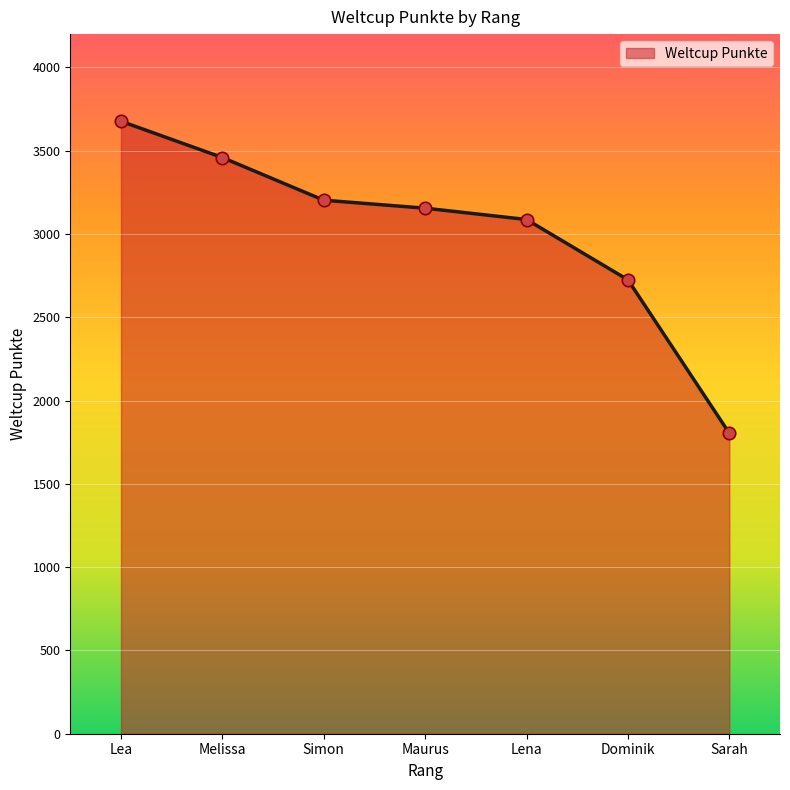

What is the change in value from Simon to Dominik?

-478